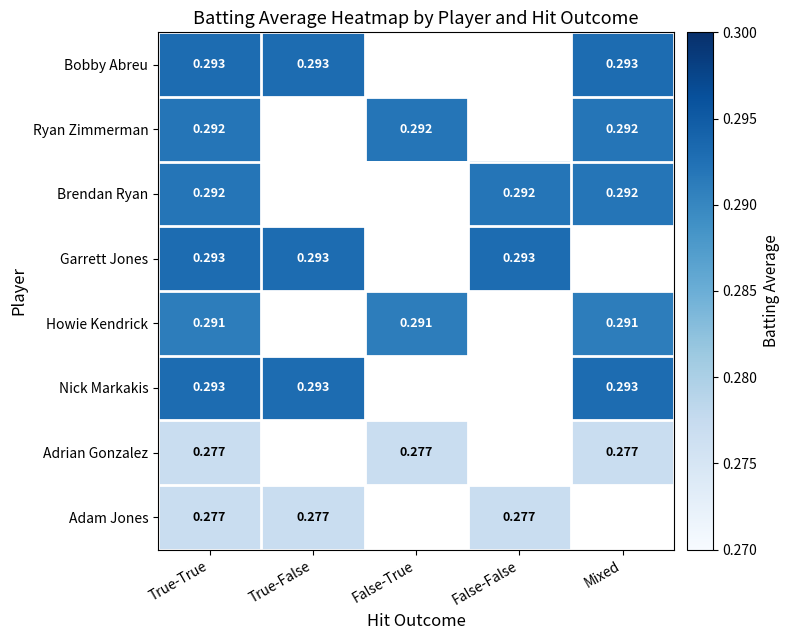

Is the value of Adrian Gonzalez at Mixed greater than the value of Brendan Ryan at False-False?

No